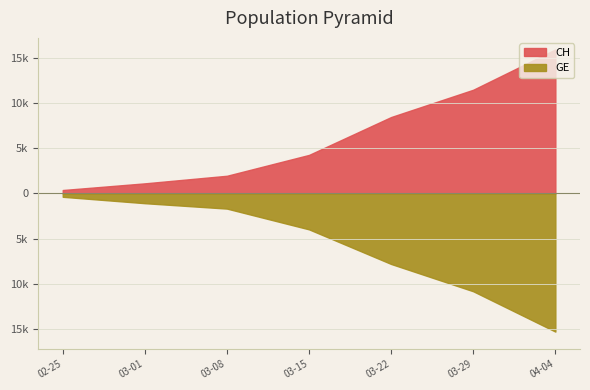

Where is CH nearest to the value 8150?

2020-03-22